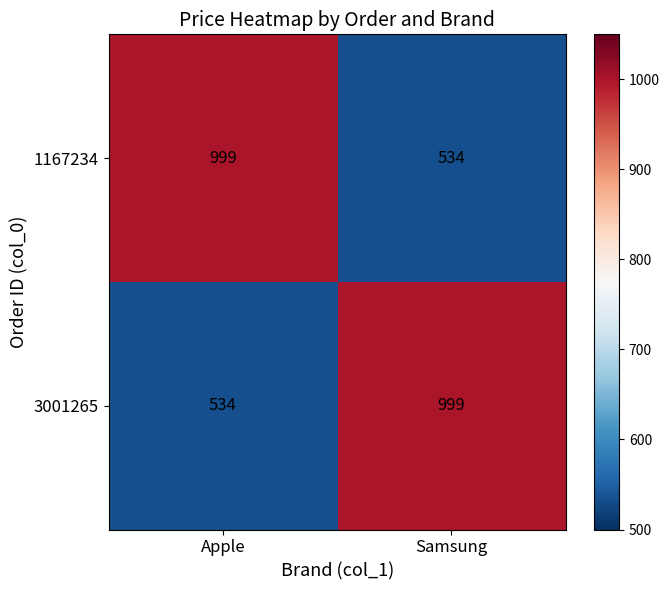

Where is 3001265 nearest to the value 766?

Apple